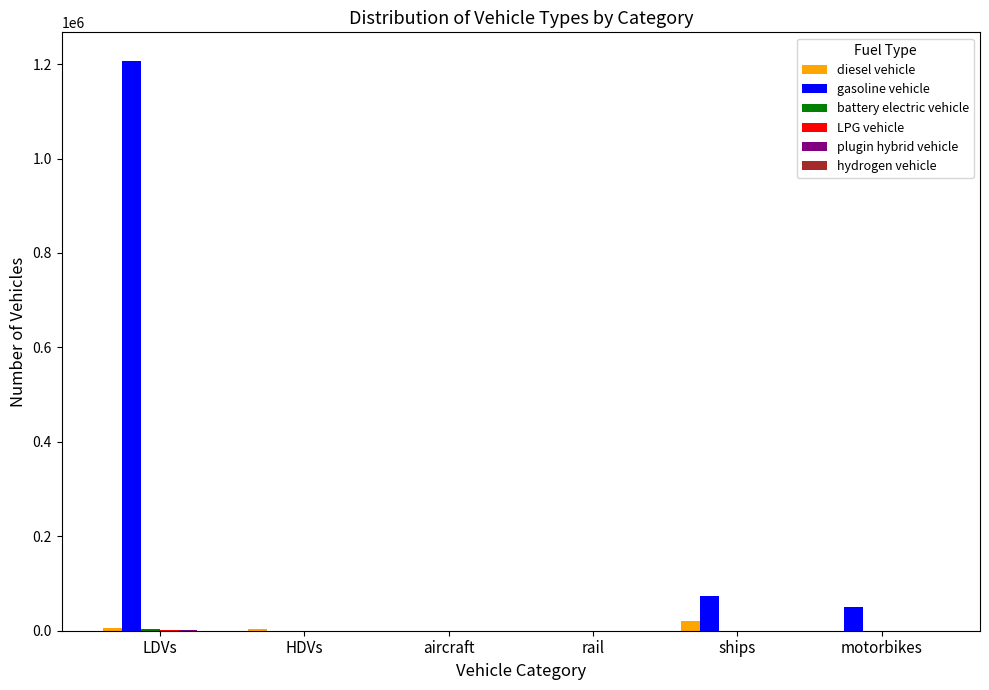

How many data points does each series have?

6